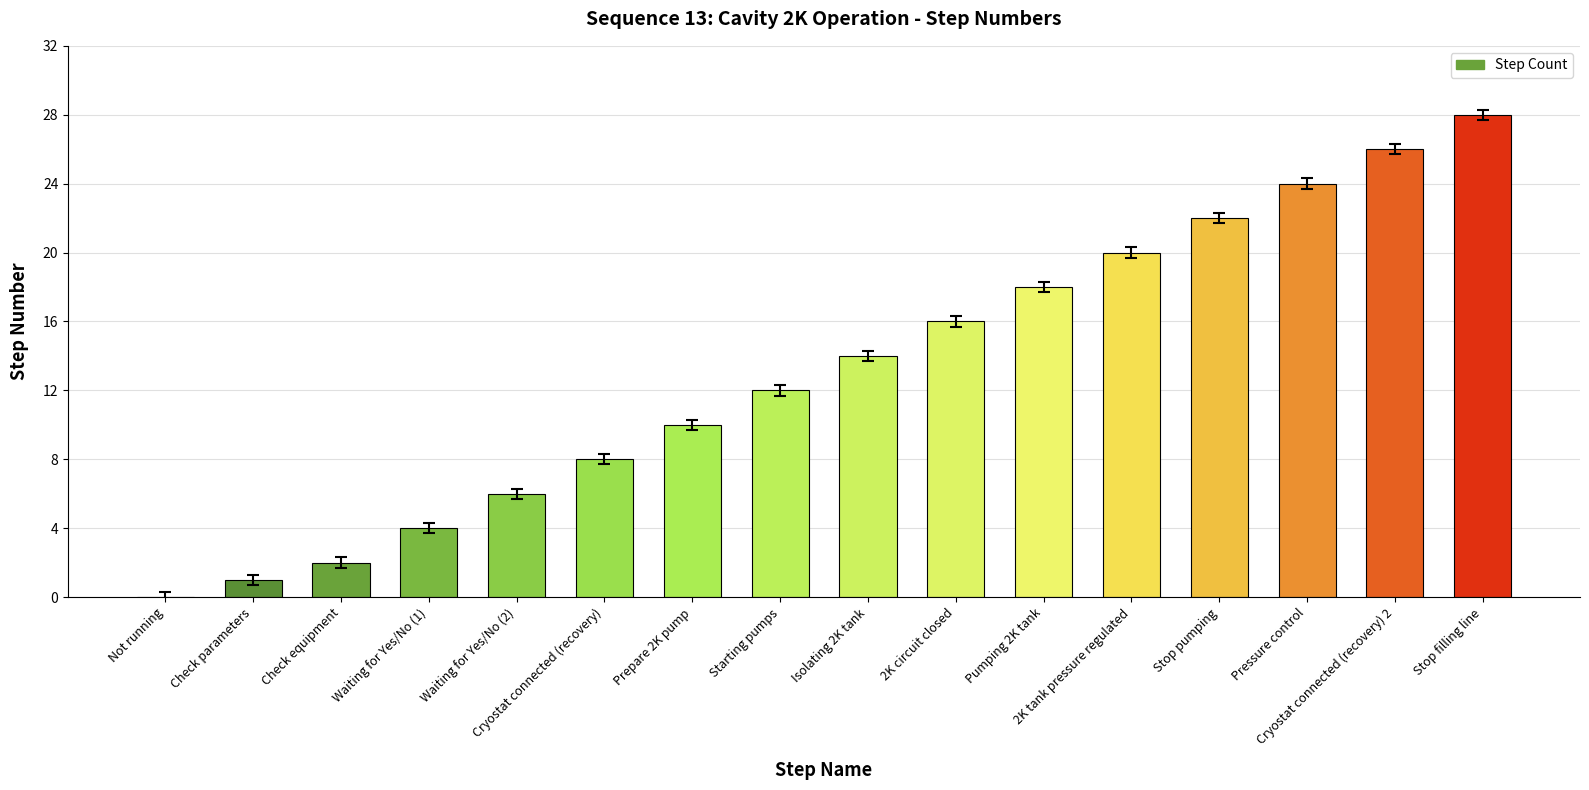

What is the sum of all values?

211